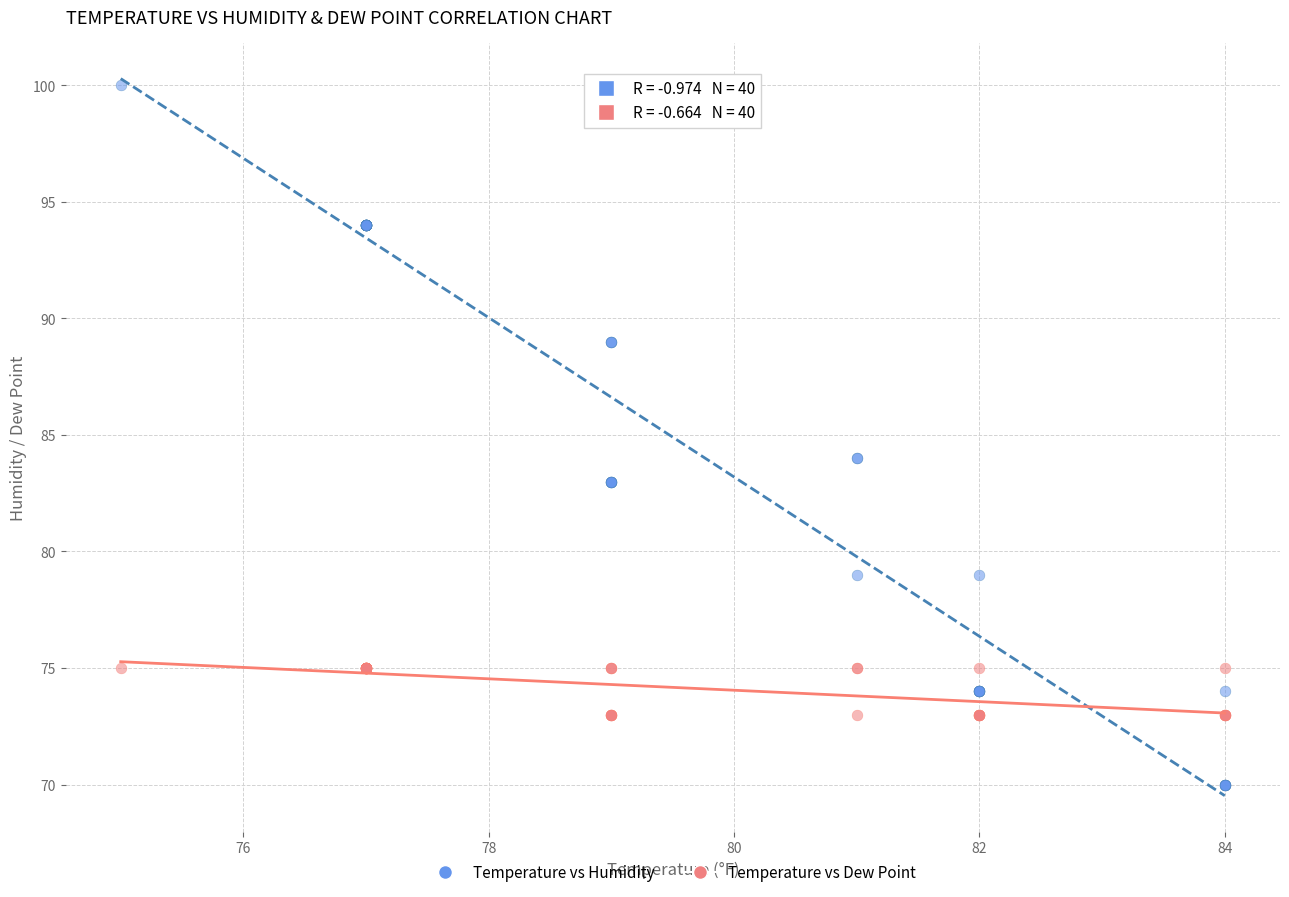

What are all the series names shown in the legend?

Temperature vs Humidity, Temperature vs Dew Point